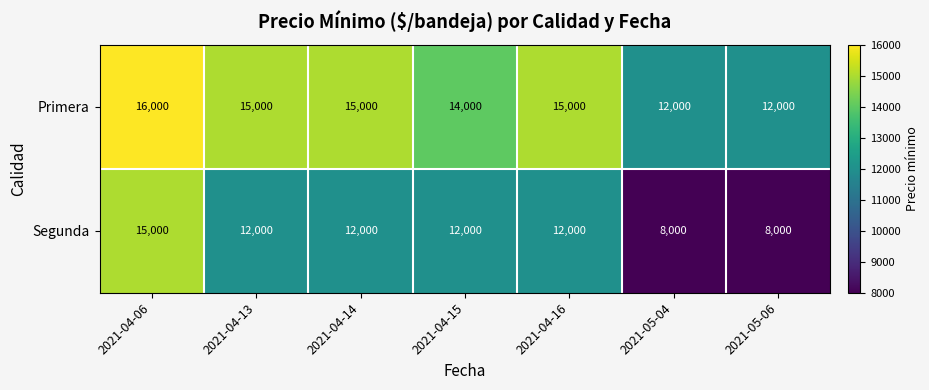

Count the Segunda values in the range 8000 to 12000.

6